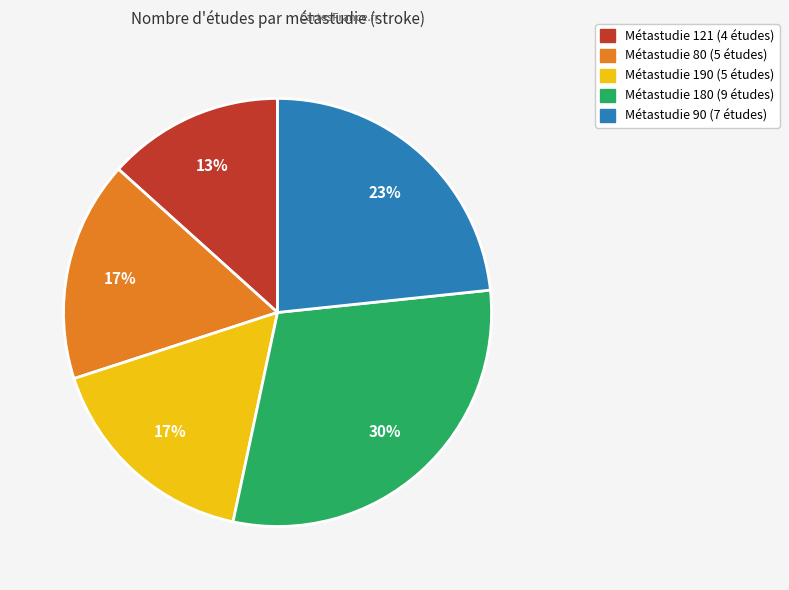

Does any single category account for the majority?

No